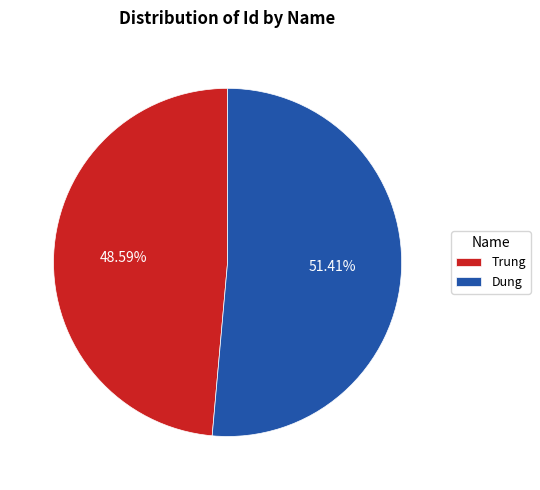

Is there any slice that represents more than half of the pie?

Yes